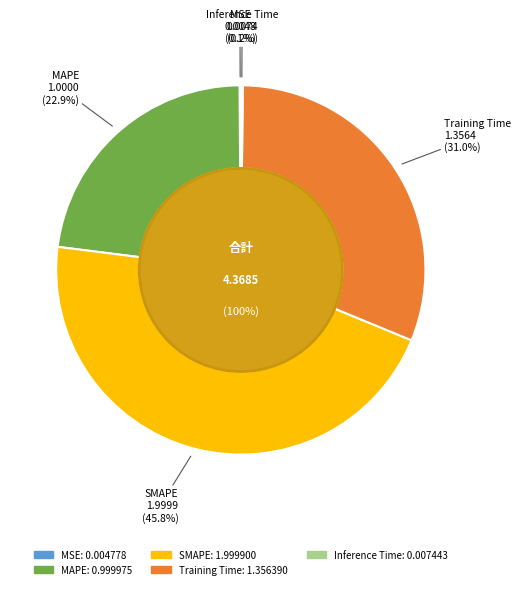

To the nearest percent, what percentage of the pie is SMAPE?

46%